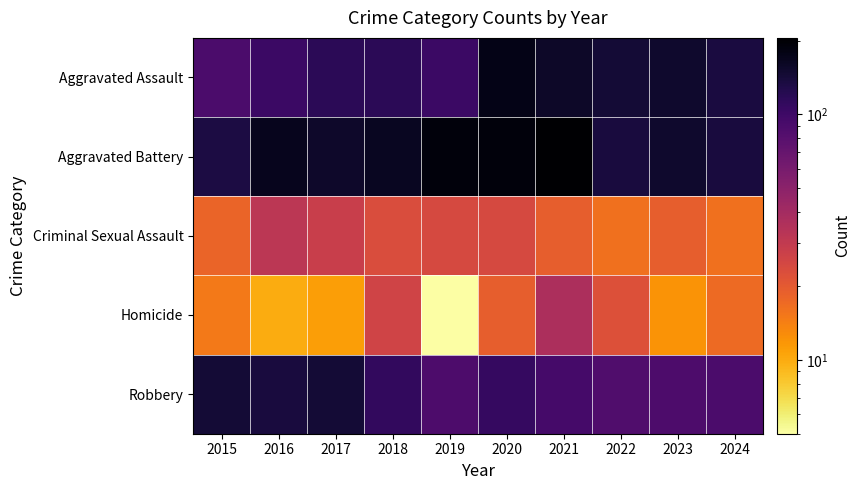

What is the difference between the highest and lowest values at 2019?

185